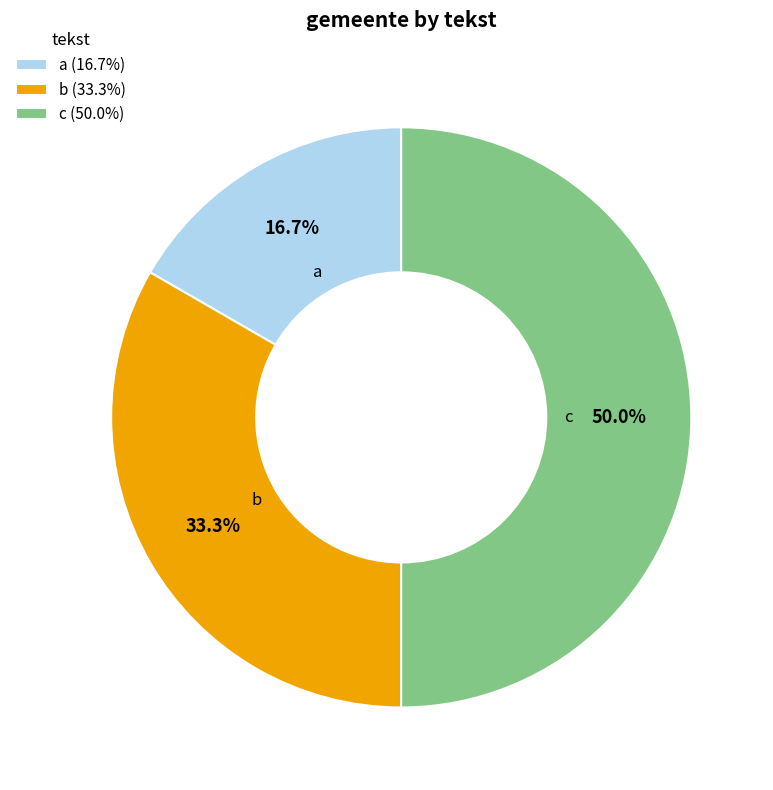

Does a account for over 50% of the chart?

No